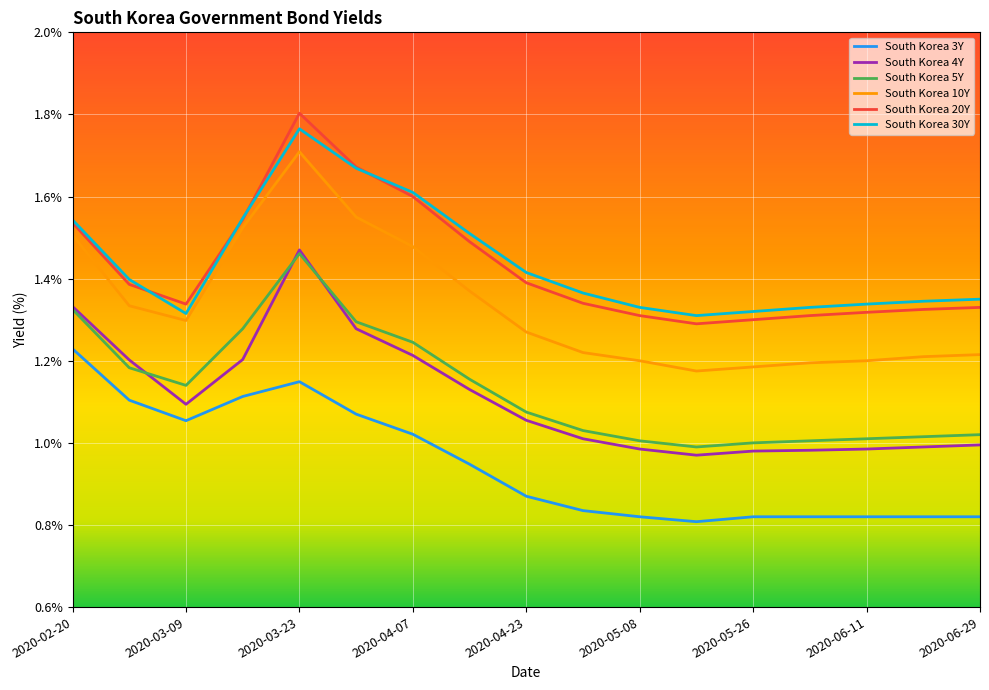

True or false: South Korea 5Y and South Korea 20Y intersect in this chart.

False